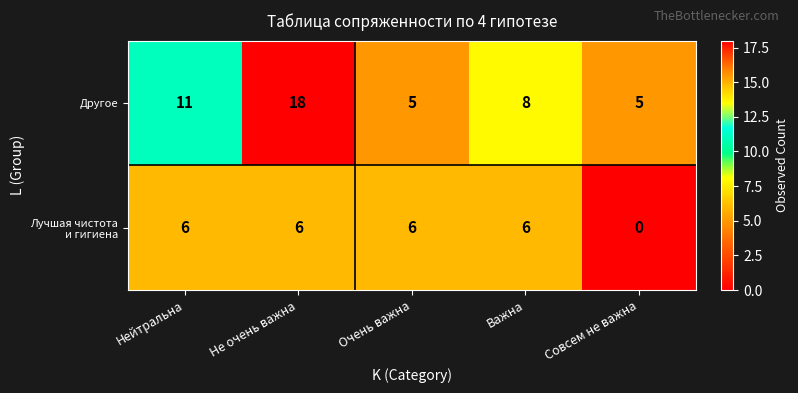

Which series has the largest total across all categories?

Другое